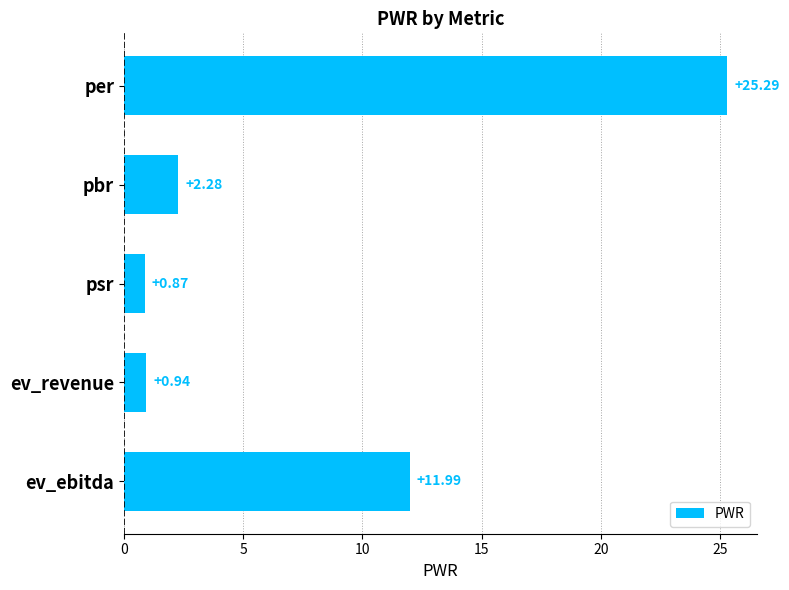

Which category has the lowest value across all series?

psr